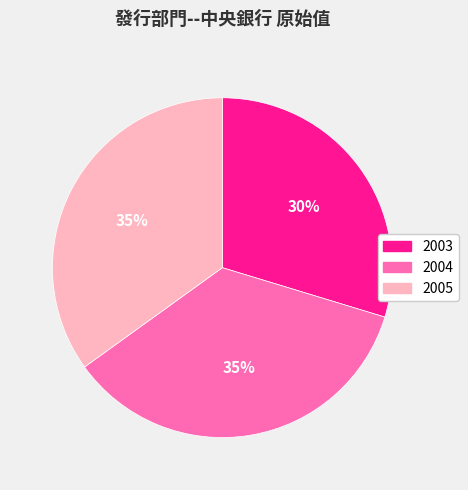

To the nearest percent, what is the average slice percentage?

33%